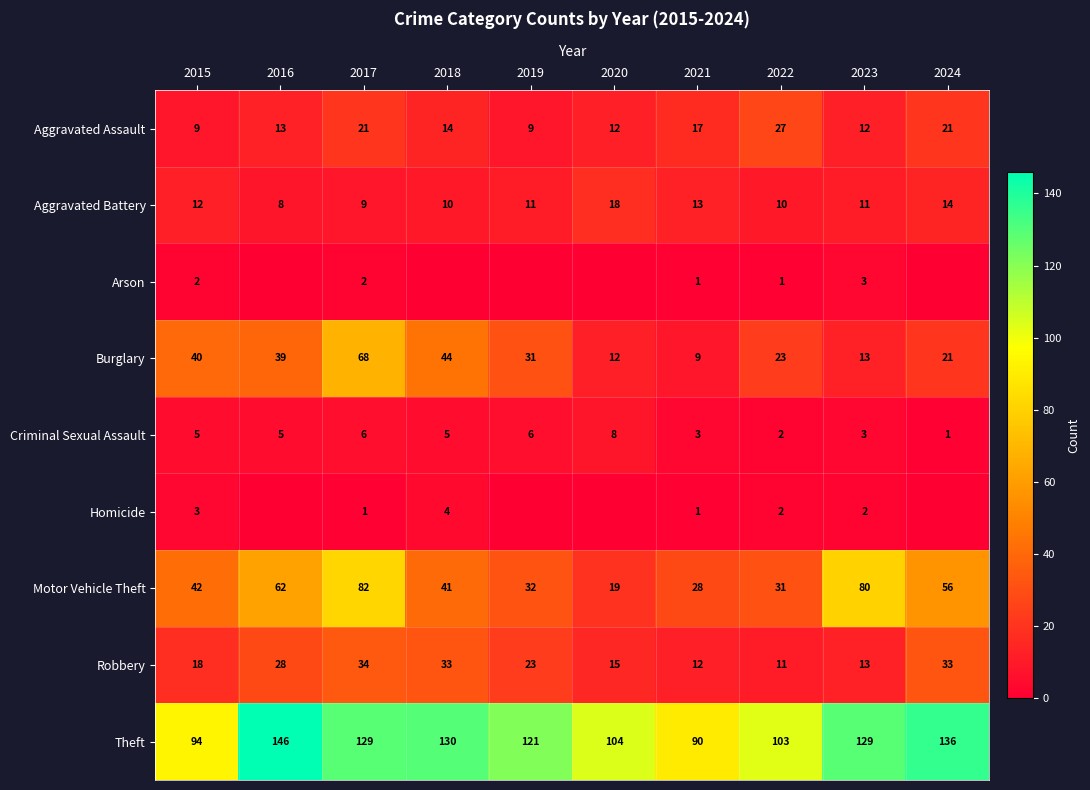

Is the value of Robbery at 2020 greater than the value of Aggravated Assault at 2017?

No